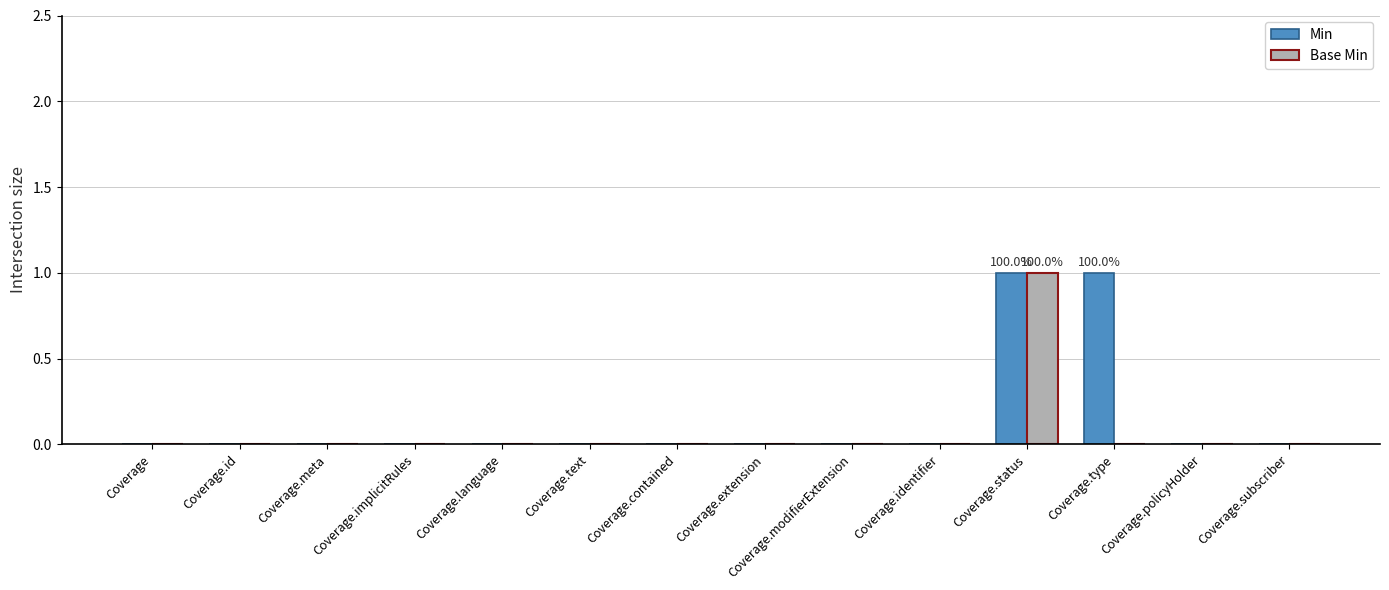

What is the maximum value for Base Min?

1